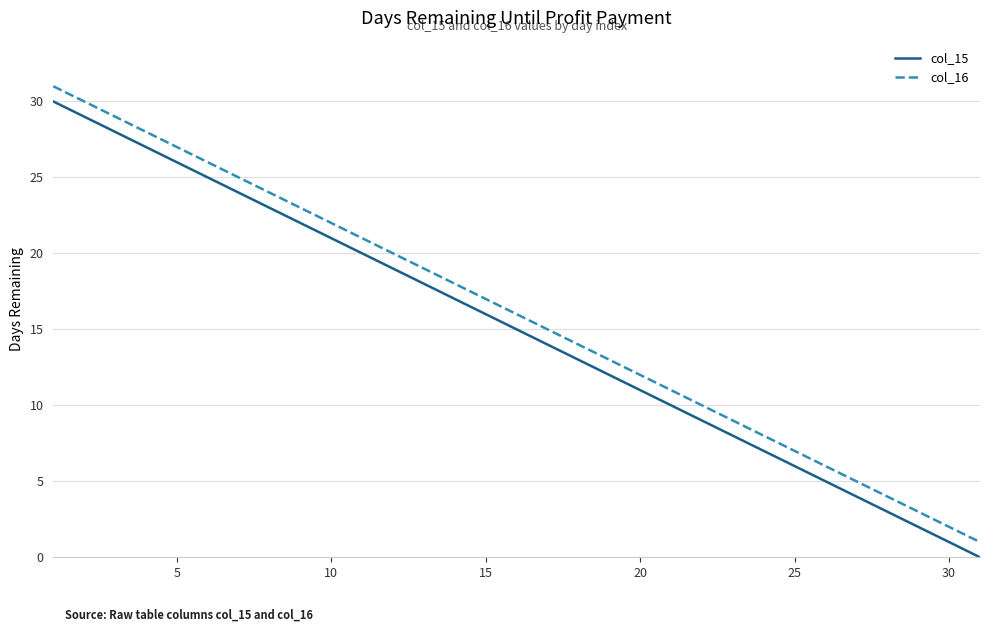

True or false: col_16 and col_15 cross at least once.

False